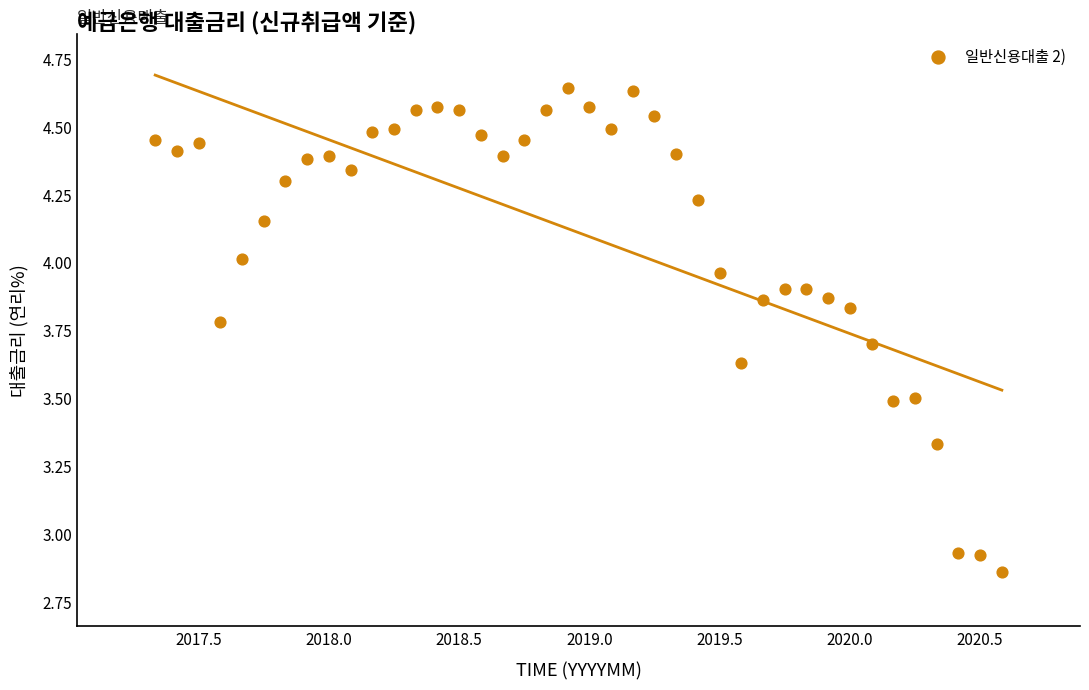

What is the range of Y values (max minus min)?

1.8